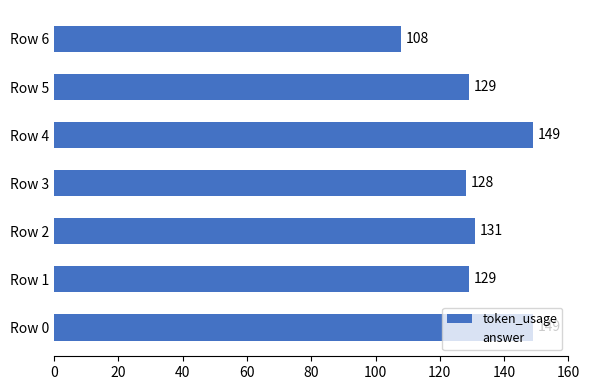

Is the value of token_usage at Row 0 greater than the value of answer at Row 6?

Yes